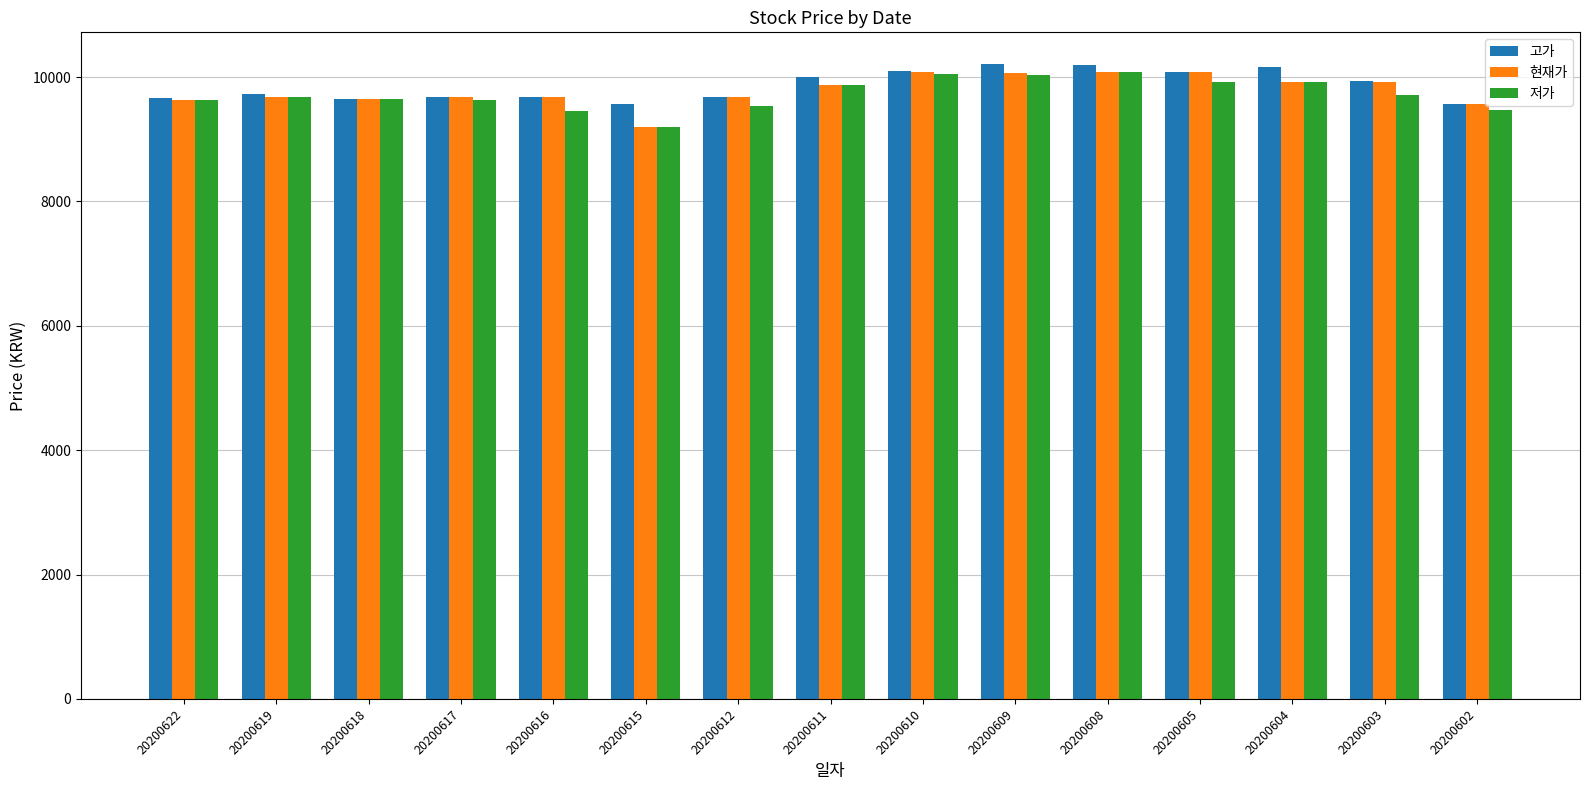

How many bars are there in total?

45